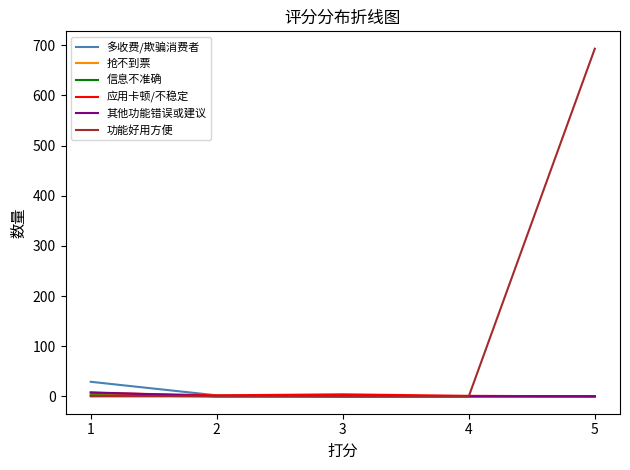

Which category has the highest value in the 多收费/欺骗消费者 series?

1